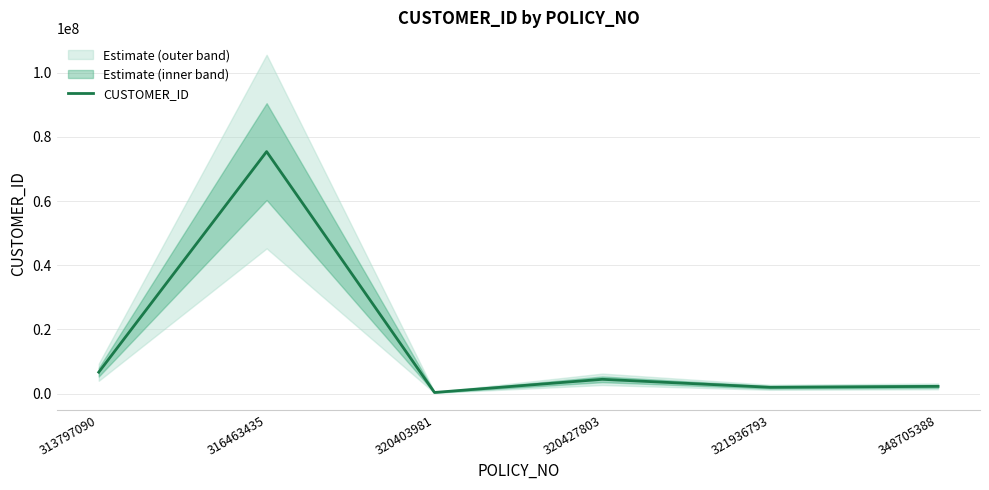

What is the value of the 2nd point from the left?

75439154